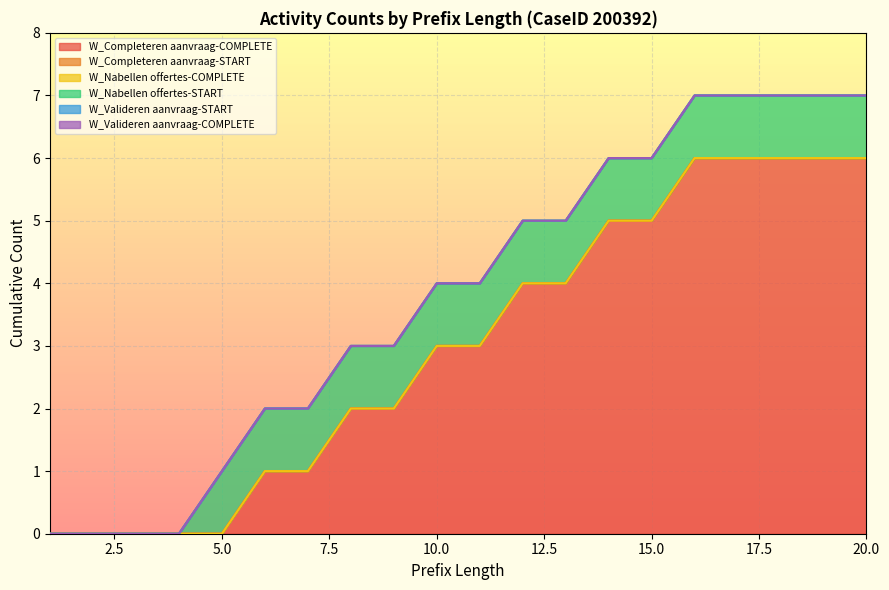

True or false: W_Nabellen offertes-START and W_Valideren aanvraag-START intersect in this chart.

False